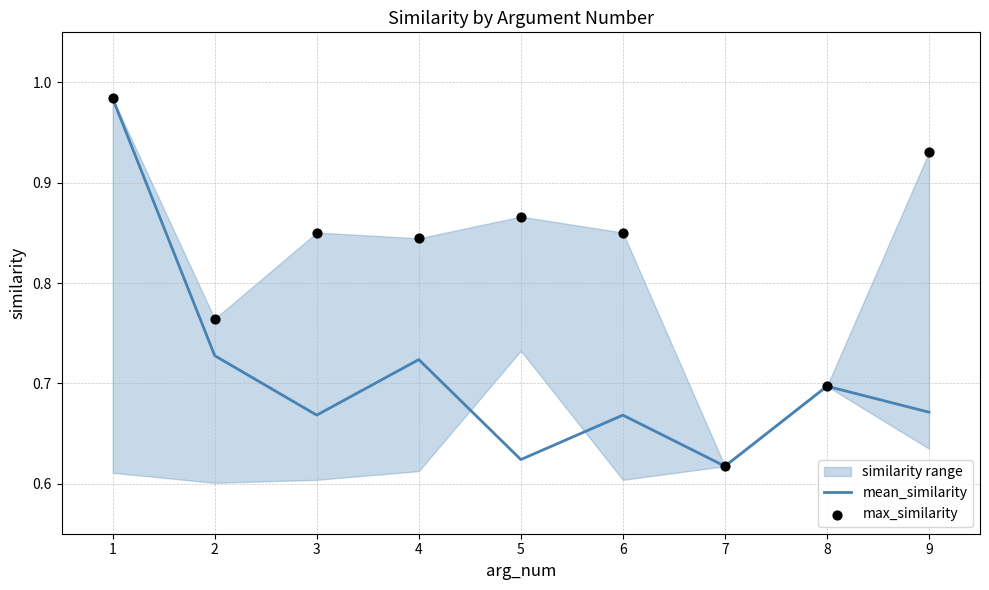

At how many categories does at least one series exceed 0?

9